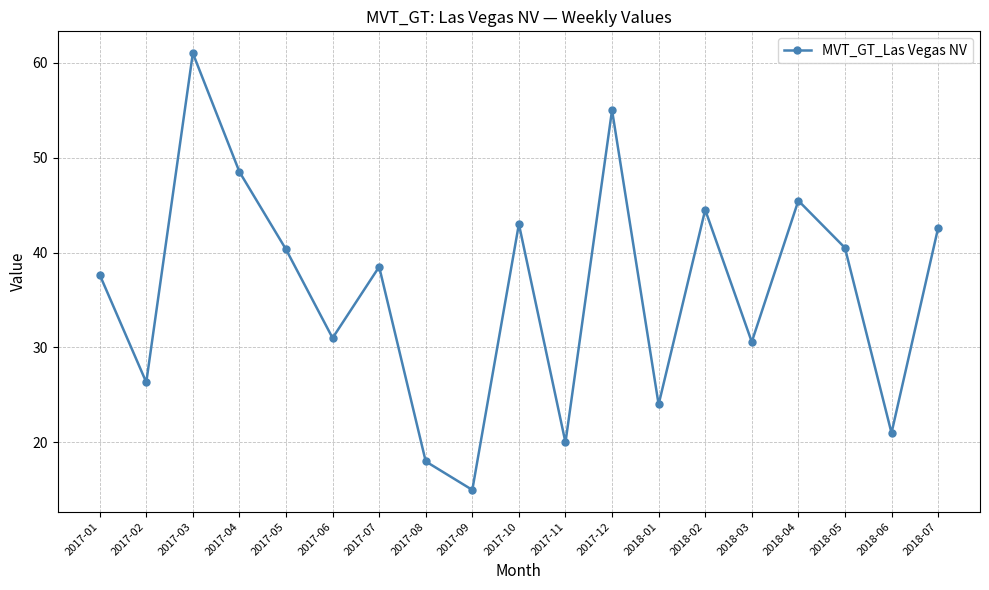

What is the value of the 2nd point from the left?

26.3